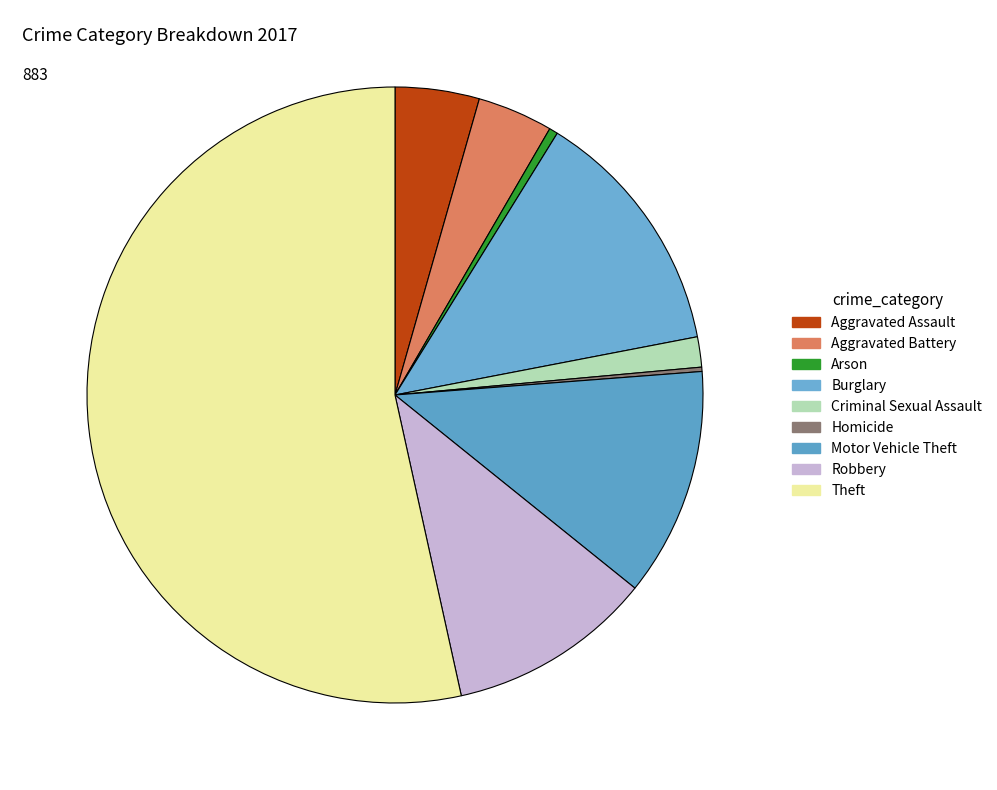

What is the total percentage of Theft and Homicide?

53.7%